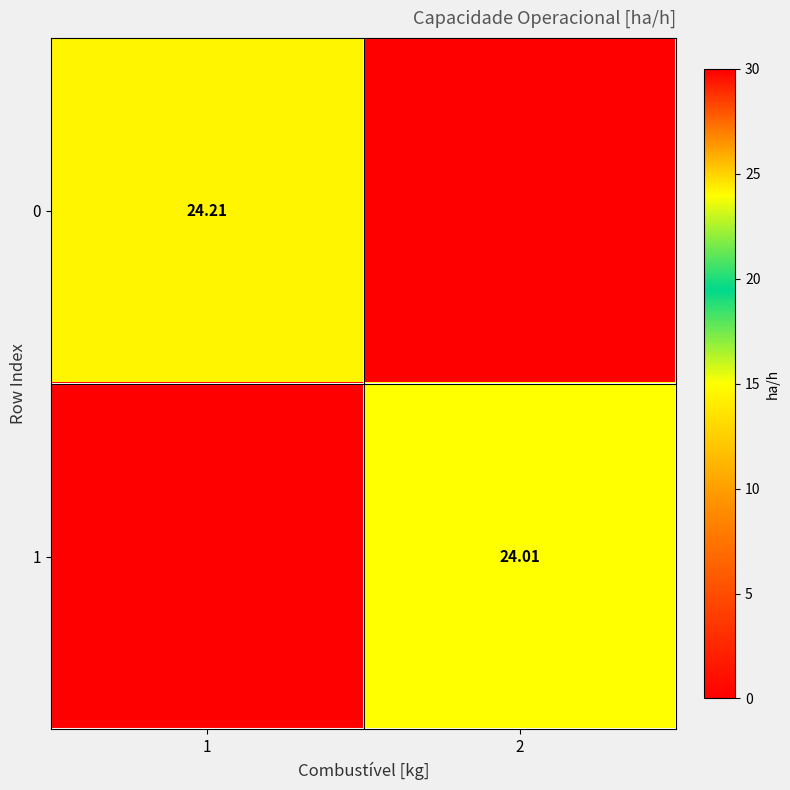

What is the greatest value displayed?

24.2